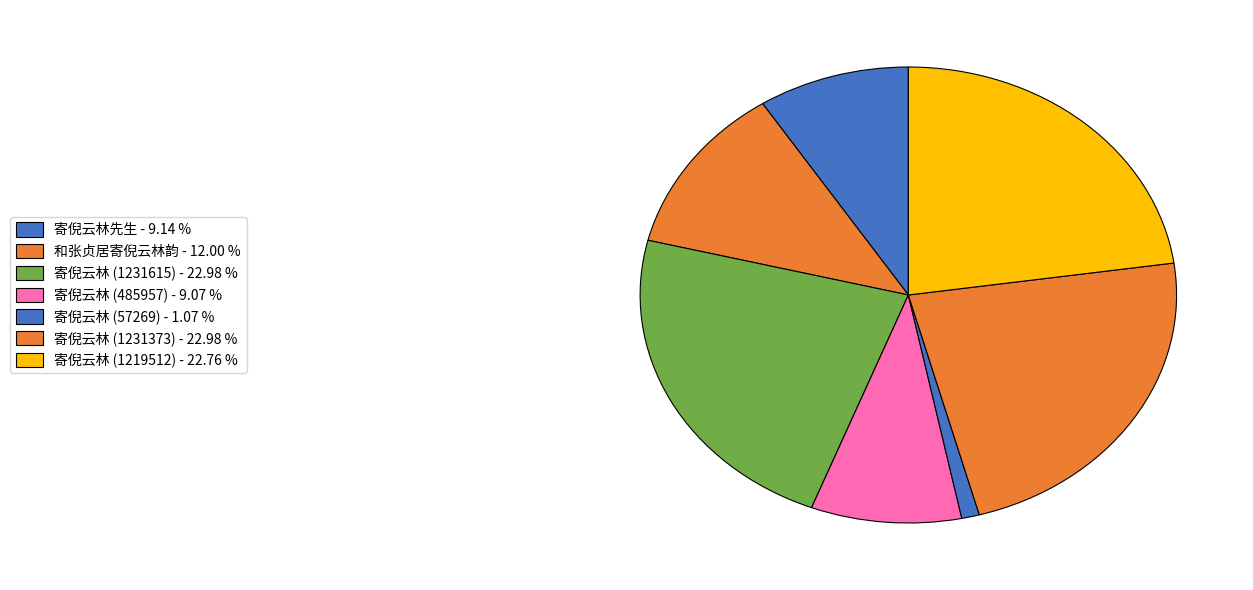

What is the smallest slice in the pie chart?

寄倪云林